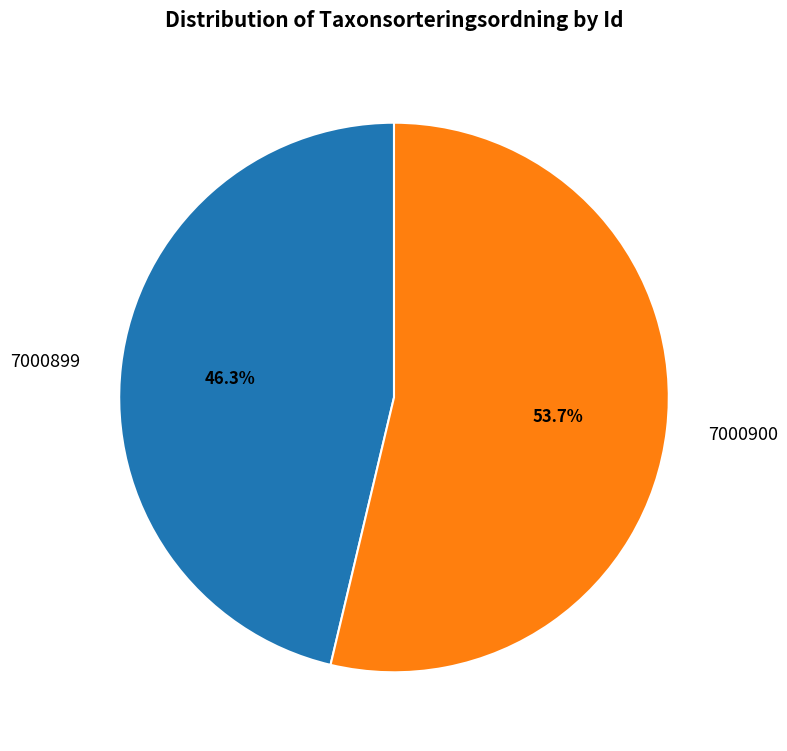

Does any single category account for the majority?

Yes